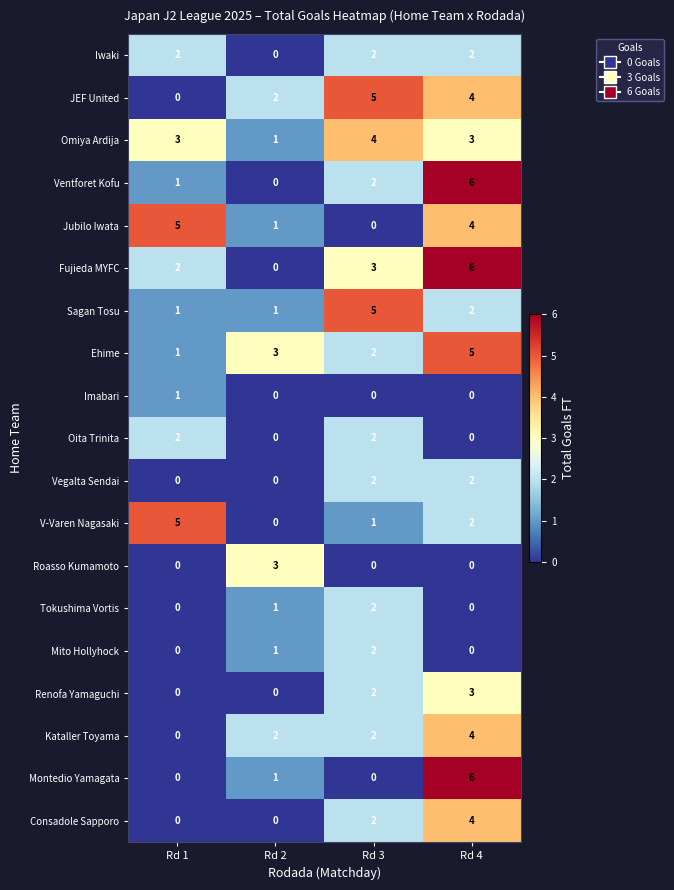

The JEF United series shows 2 at Rd 2. True or false?

True